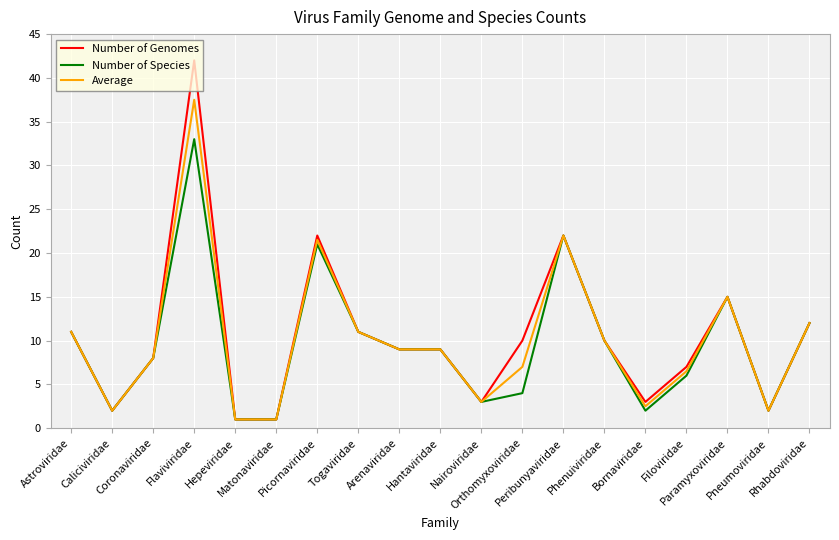

What is the value of the Number of Genomes point at the 16th from the left?

7.0